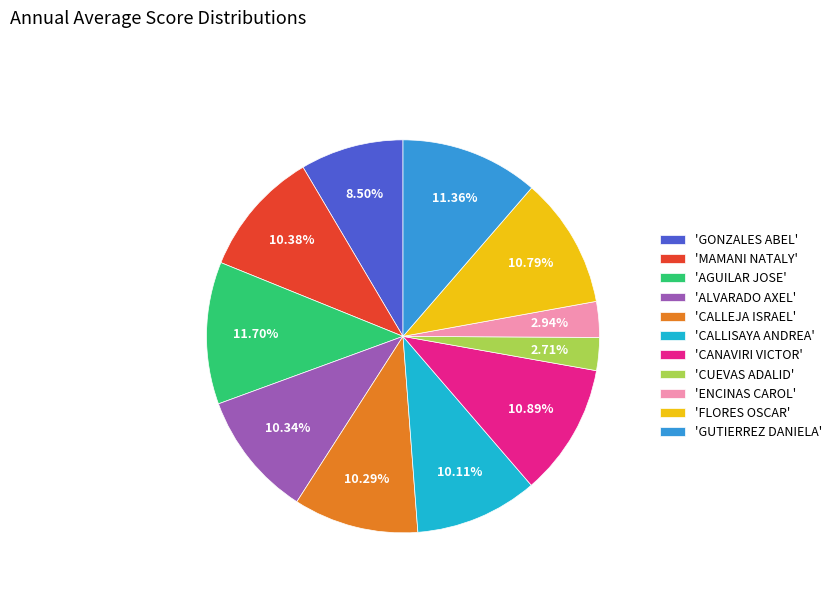

Combined, do 'ALVARADO AXEL' and 'GONZALES ABEL' account for over 50%?

No